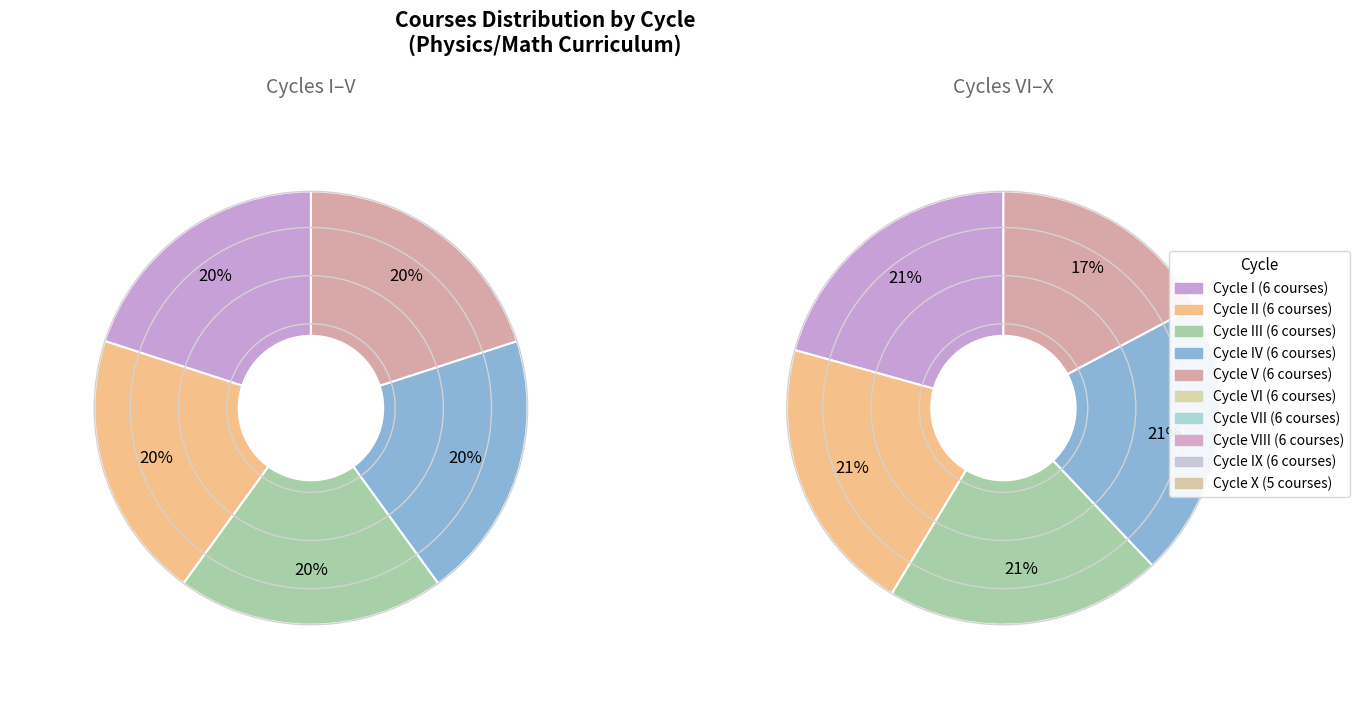

Does any single category account for the majority?

No